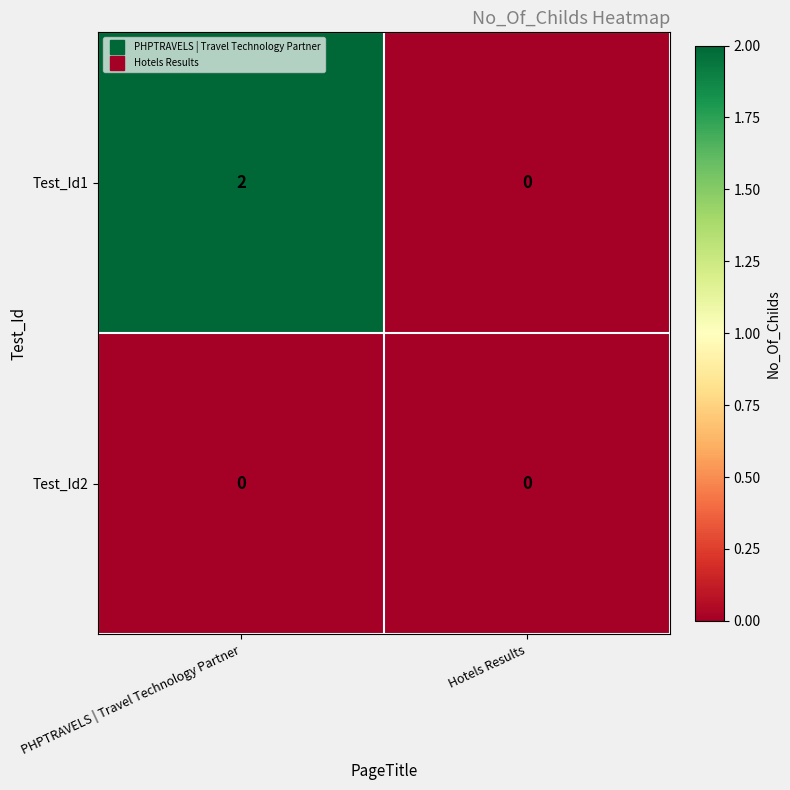

At how many categories does at least one series exceed 1?

1